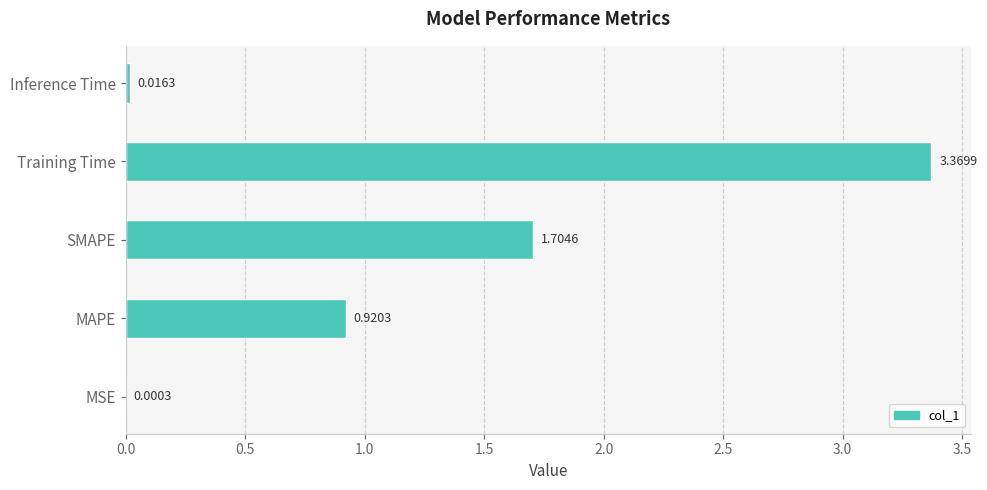

Where is the data nearest to the value 1?

MAPE